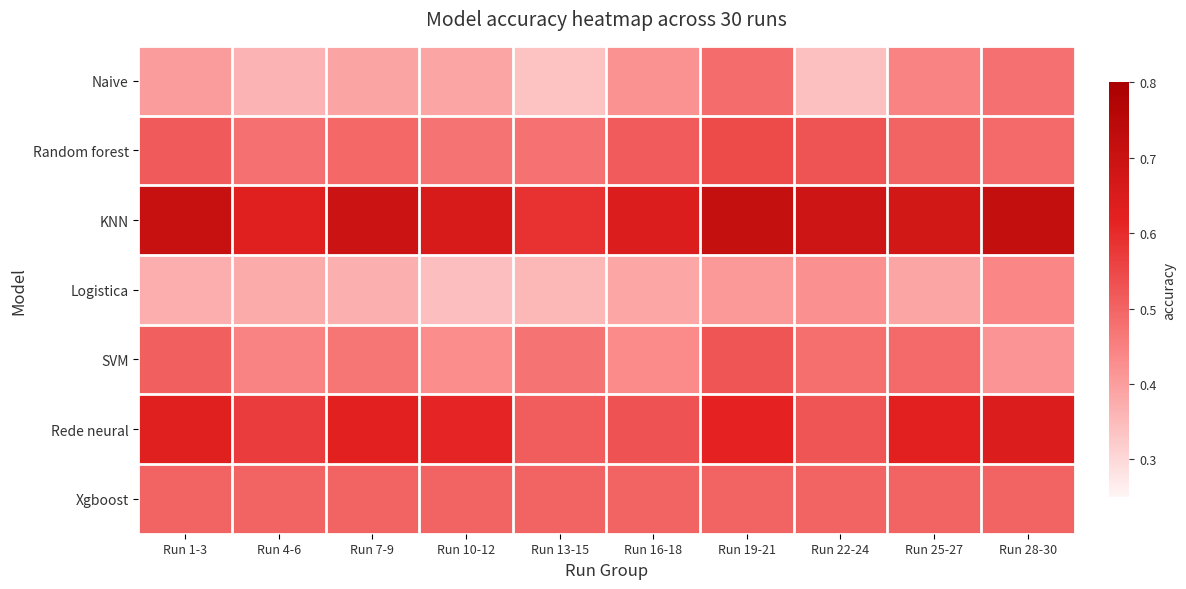

Rank the series by their maximum value, from highest to lowest.

KNN, Rede neural, Random forest, SVM, Xgboost, Naive, Logistica